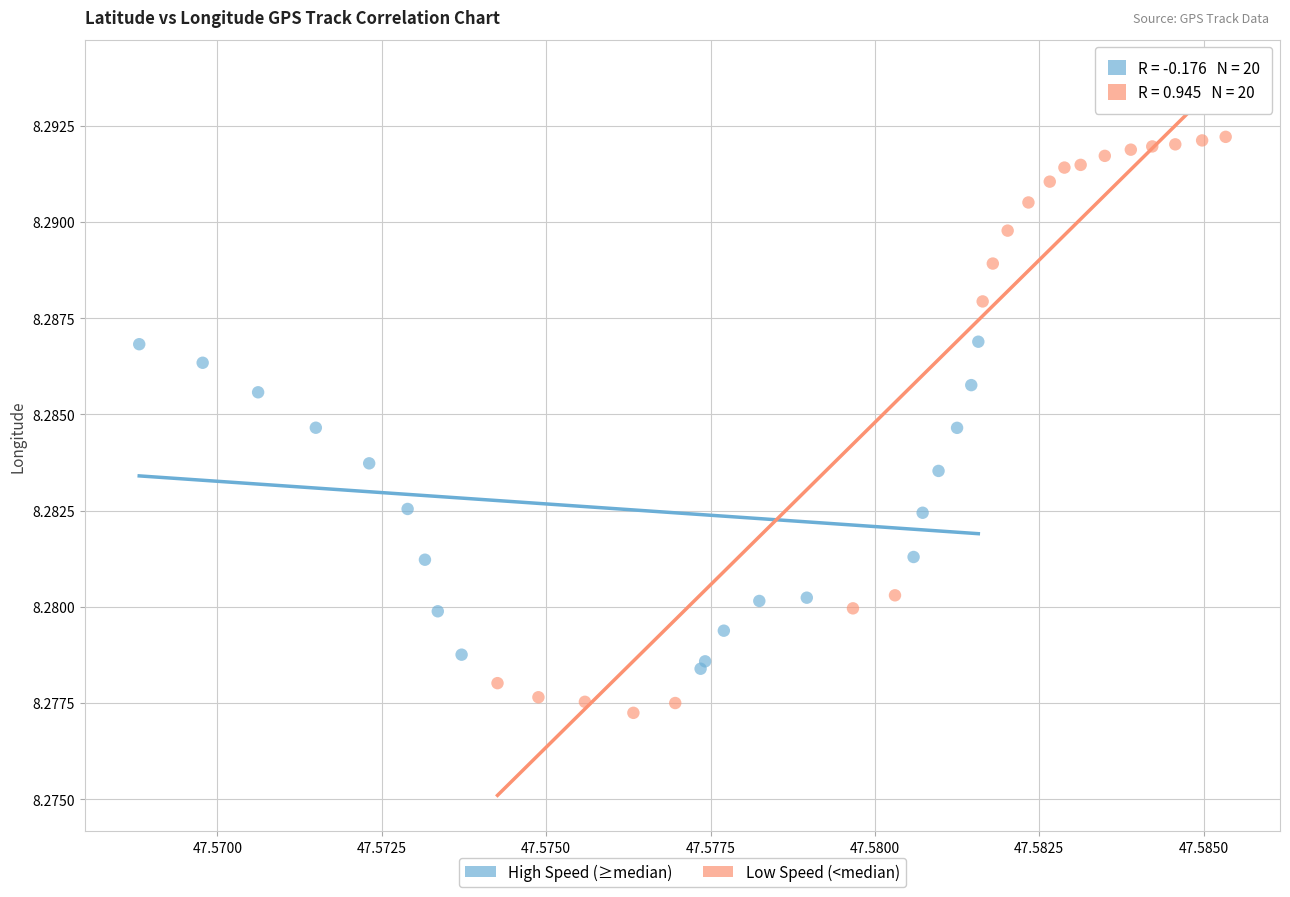

What are all the series names shown in the legend?

High Speed (≥median), Low Speed (<median)